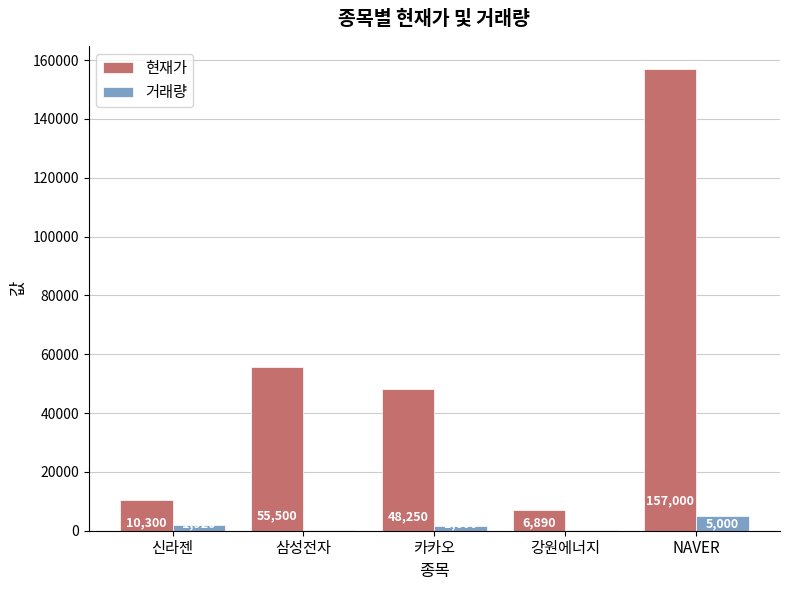

What is the highest value of the 거래량 series?

5000